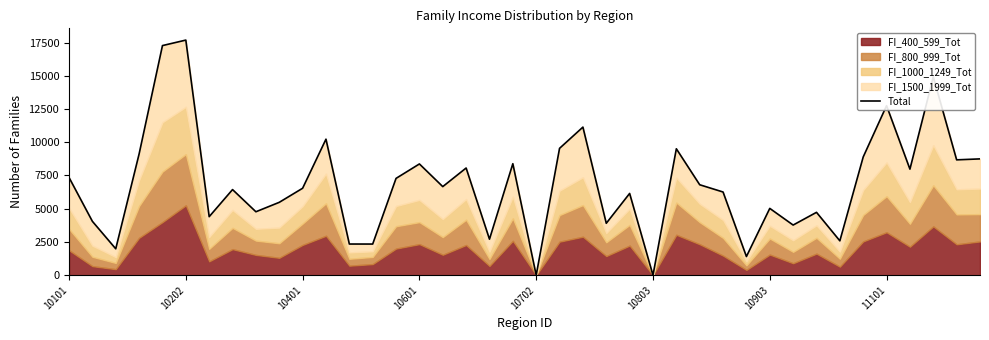

What is the change in value from 22 to 36?

-3161